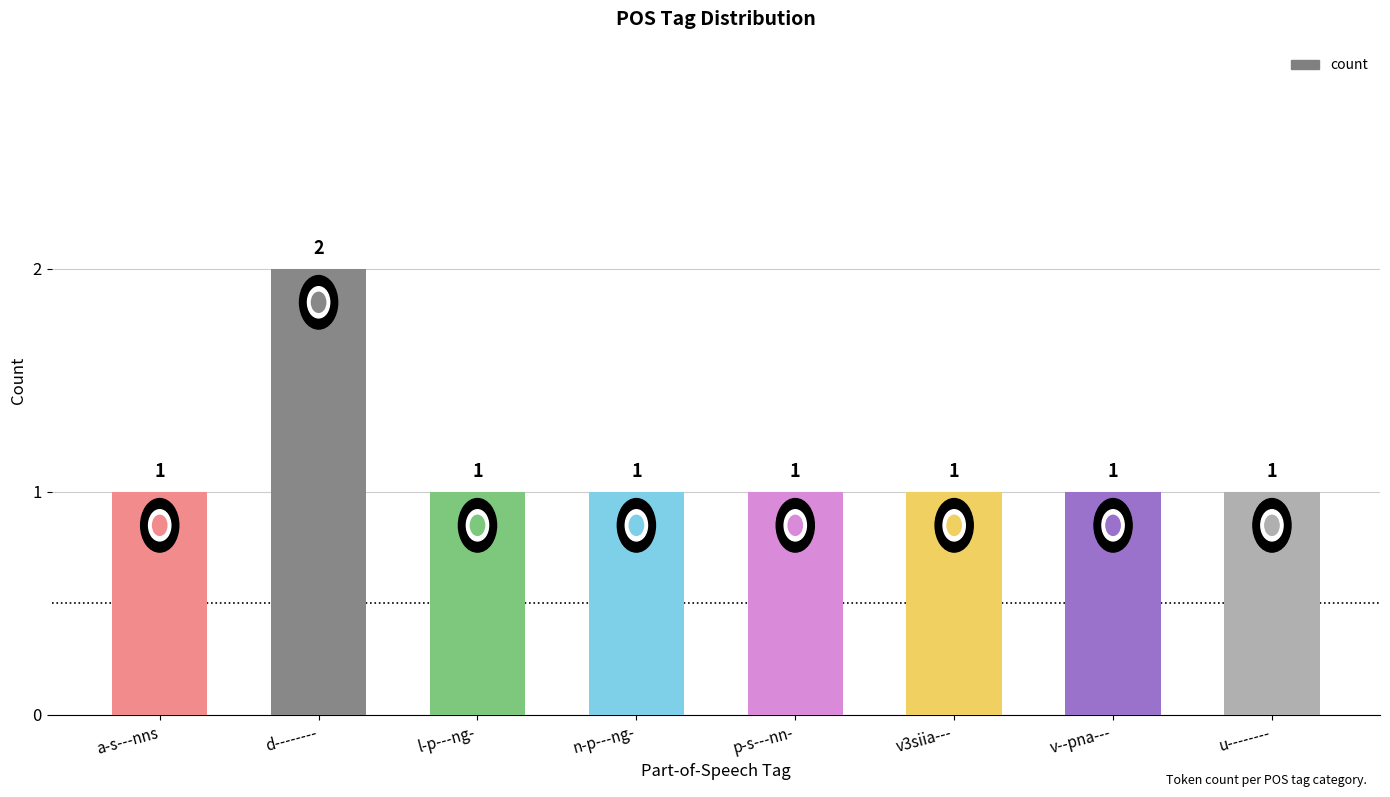

What is the value of the 5th bar from the left?

1